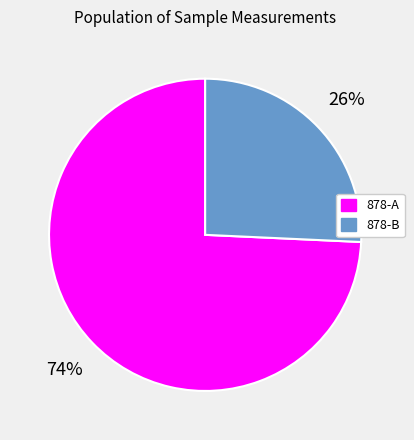

Does 878-B account for over 50% of the chart?

No